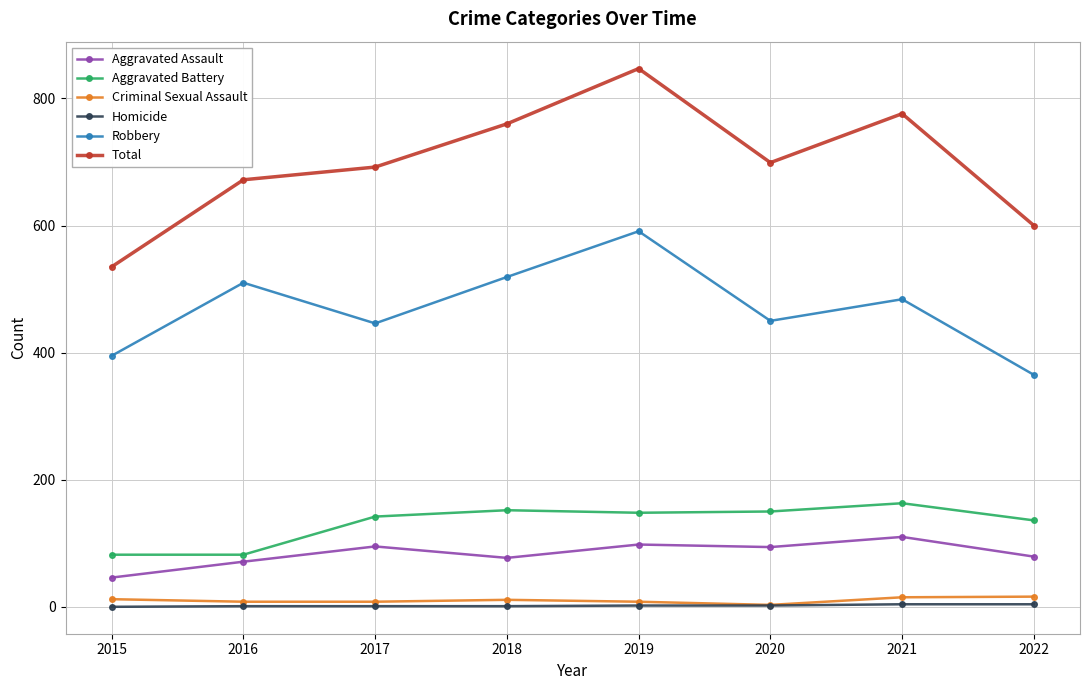

The Total series shows 776 at 2021. True or false?

True